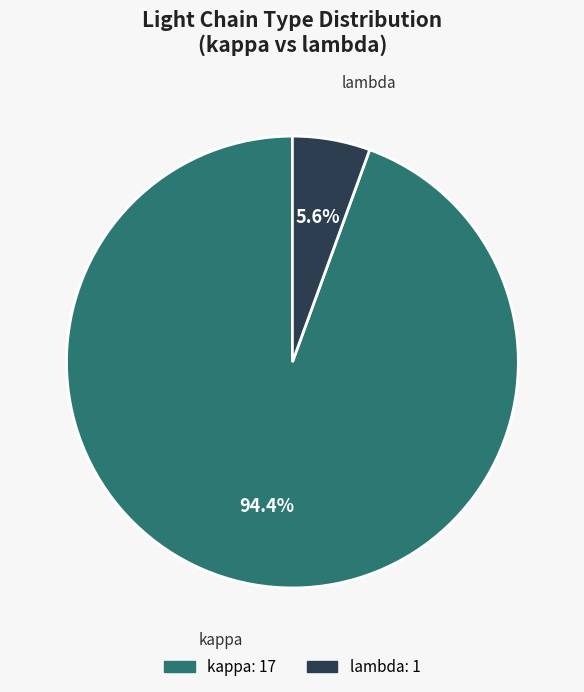

How many segments does this pie chart have?

2